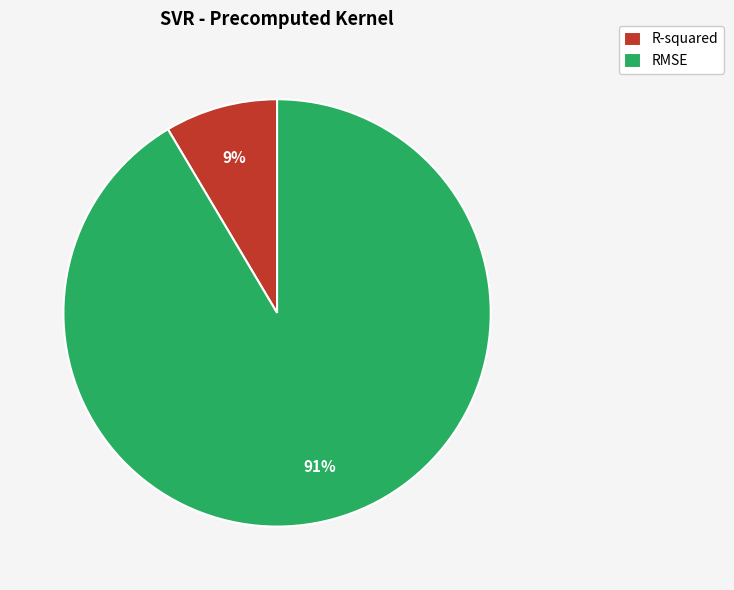

What is the majority slice?

RMSE